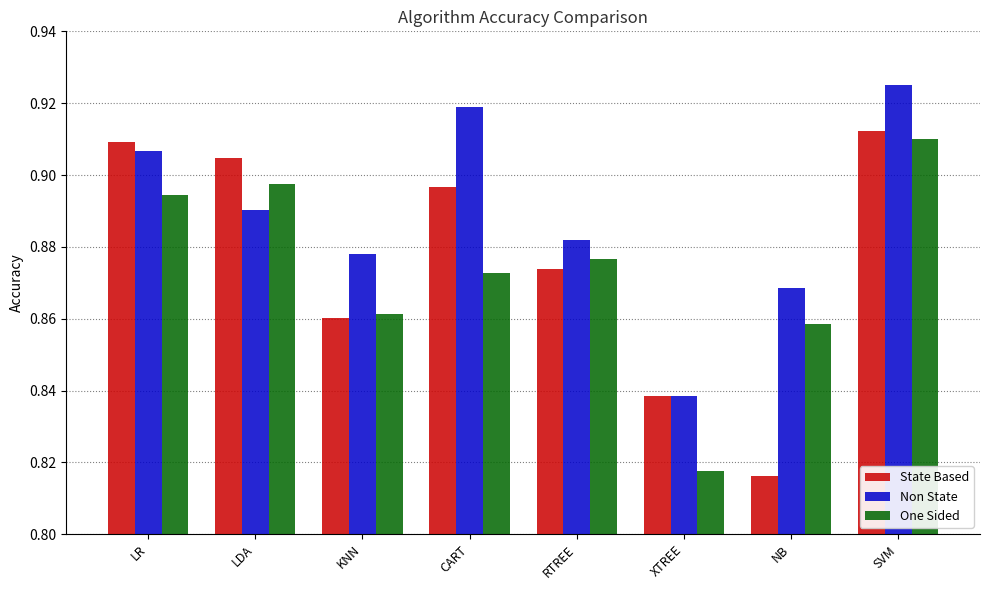

At CART, list the series in order from smallest to largest.

One Sided, State Based, Non State